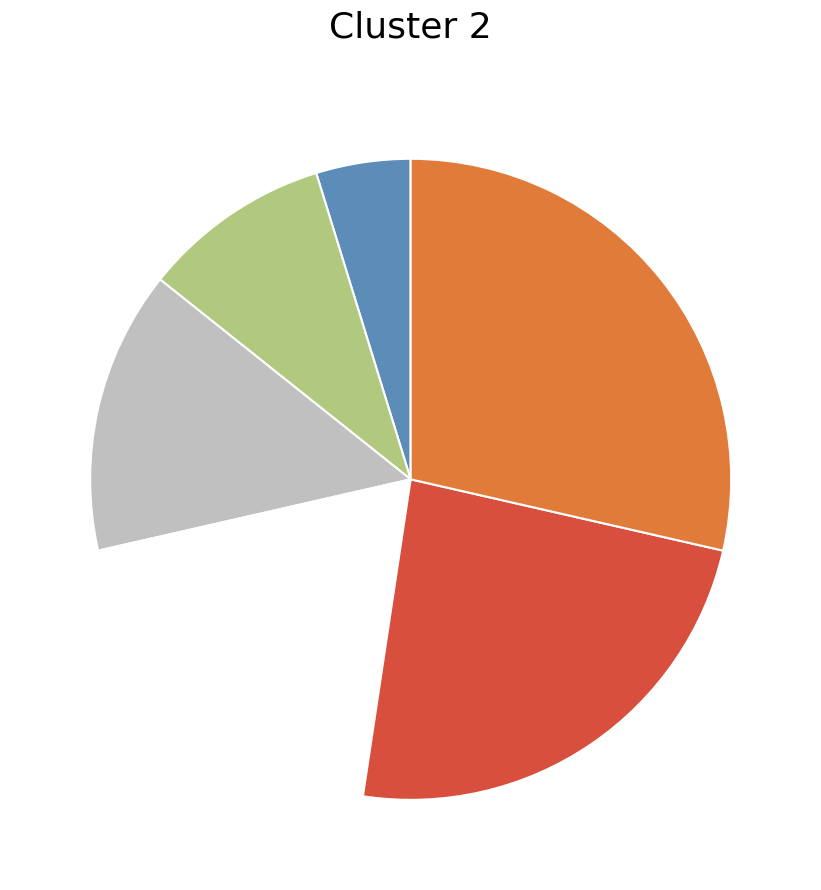

Does any single category account for the majority?

No